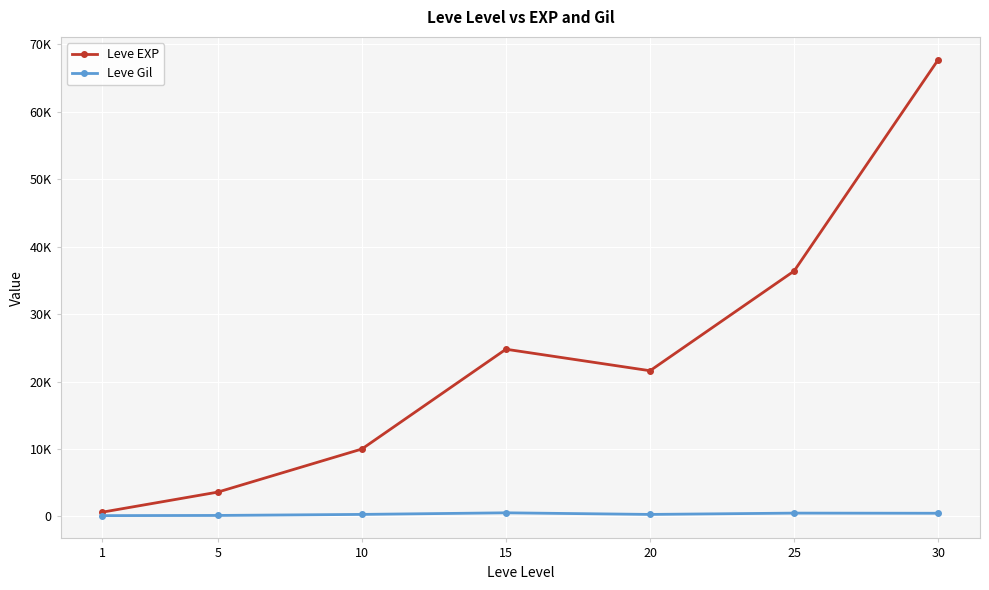

What is the sum of all Leve Gil values?

2312